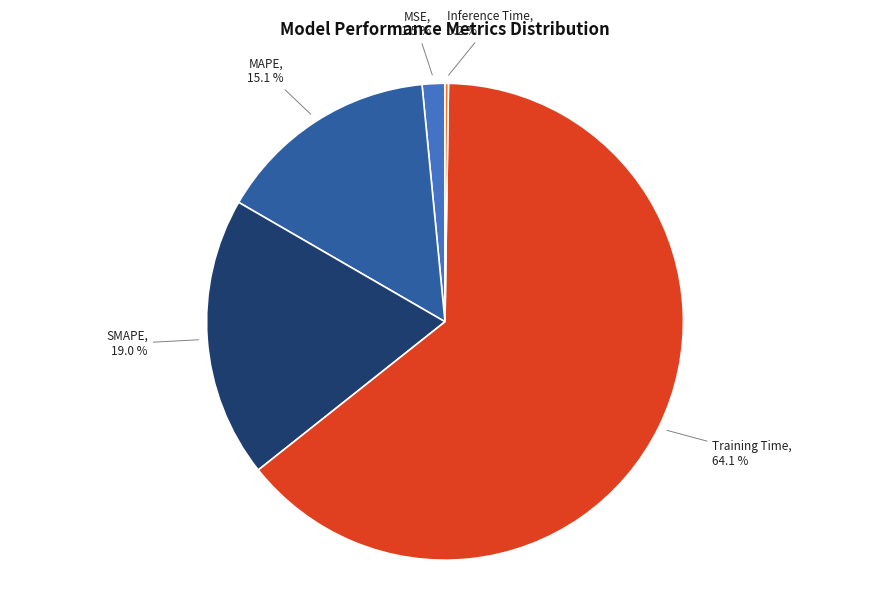

To the nearest percent, what is the average slice percentage?

20%